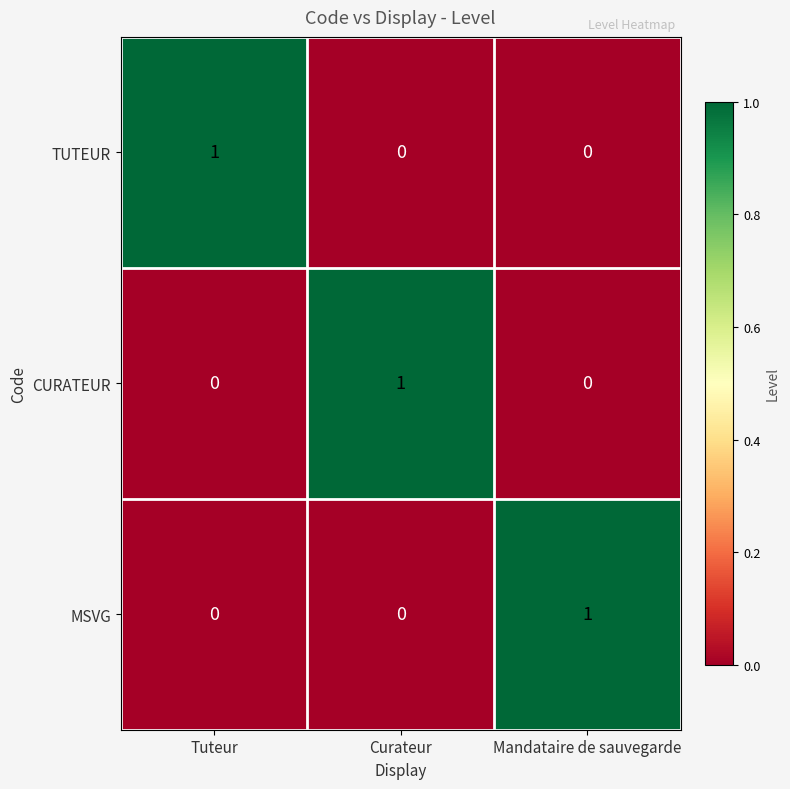

Count the TUTEUR values in the range 0 to 1.

3